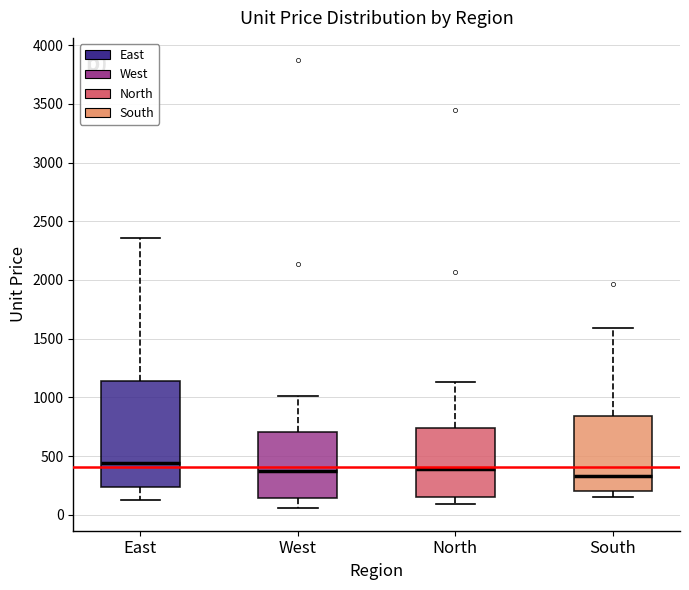

Which box is the tallest, from its lower edge to its upper edge?

East